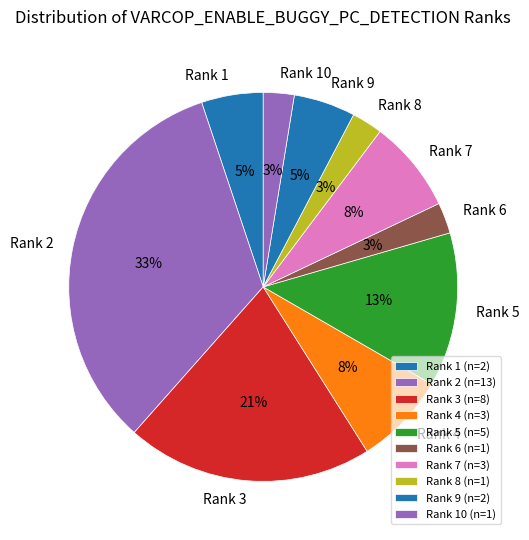

Which has a higher value, Rank 5 or Rank 10?

Rank 5